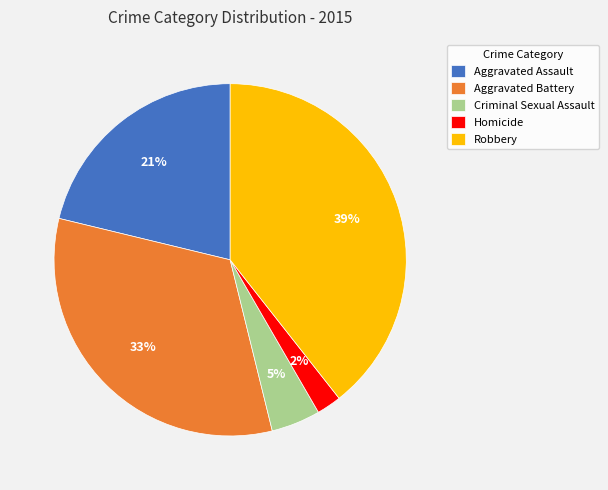

How many slices are in this pie chart?

5